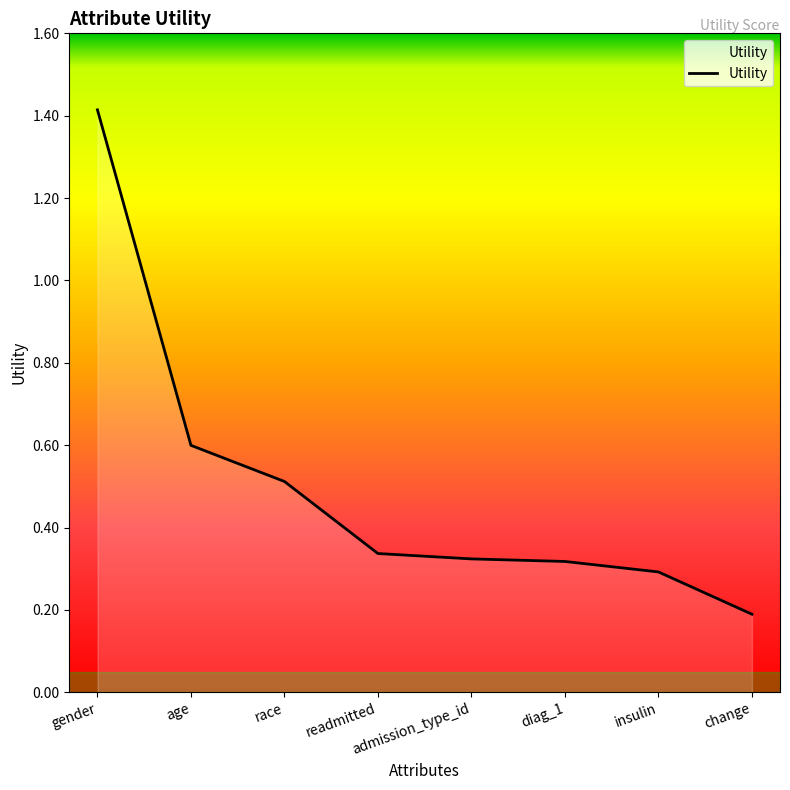

The chart shows a value of 0.1 at change. True or false?

False